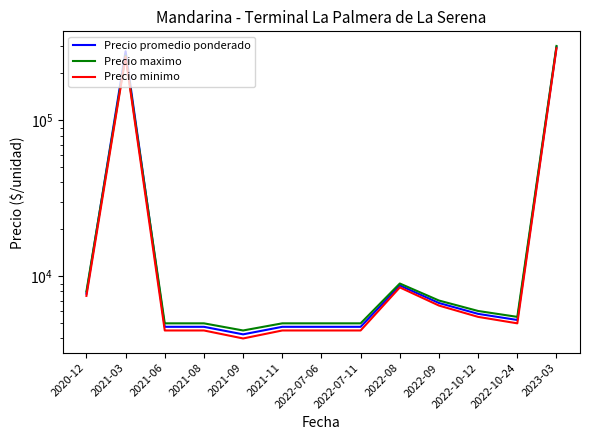

What is the difference between the maximum and minimum values in the Precio promedio ponderado series?

290750